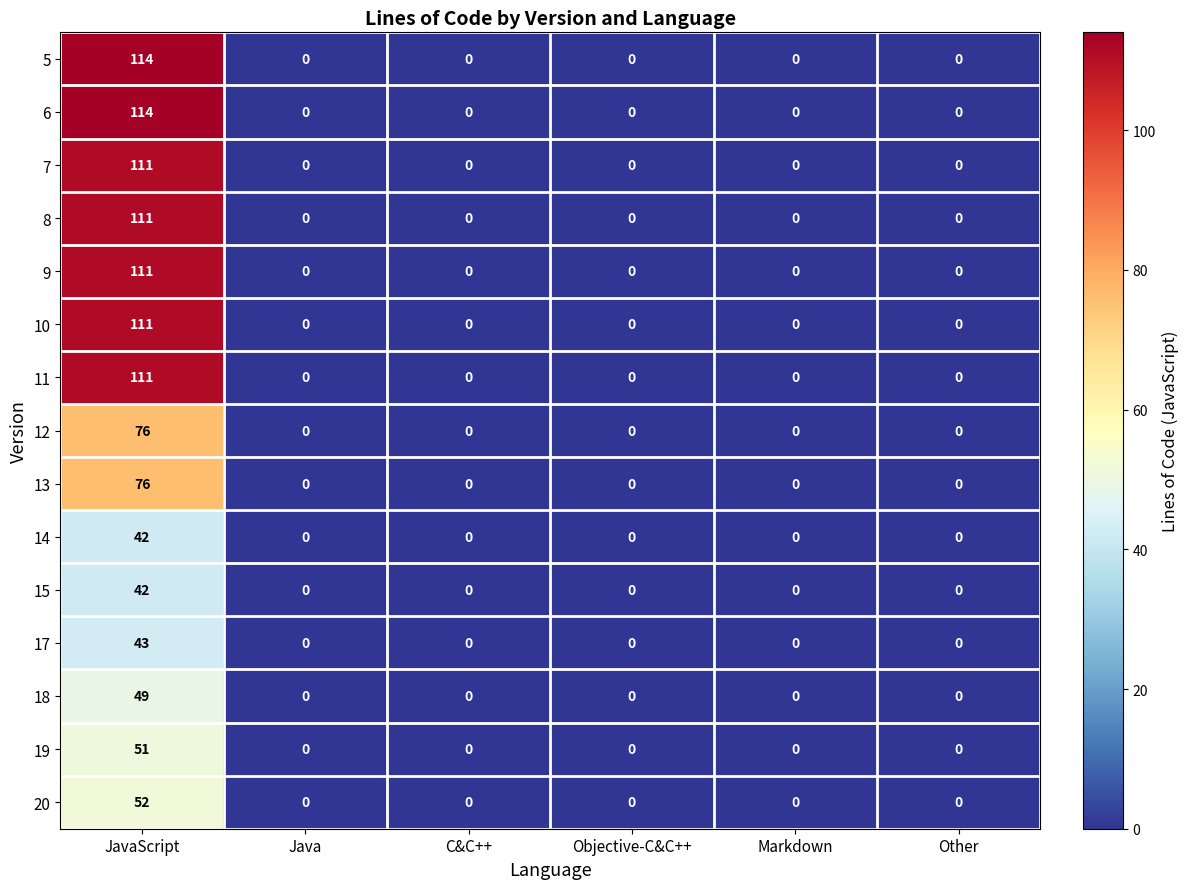

What value does the 6 series have at JavaScript, to the nearest 10?

110